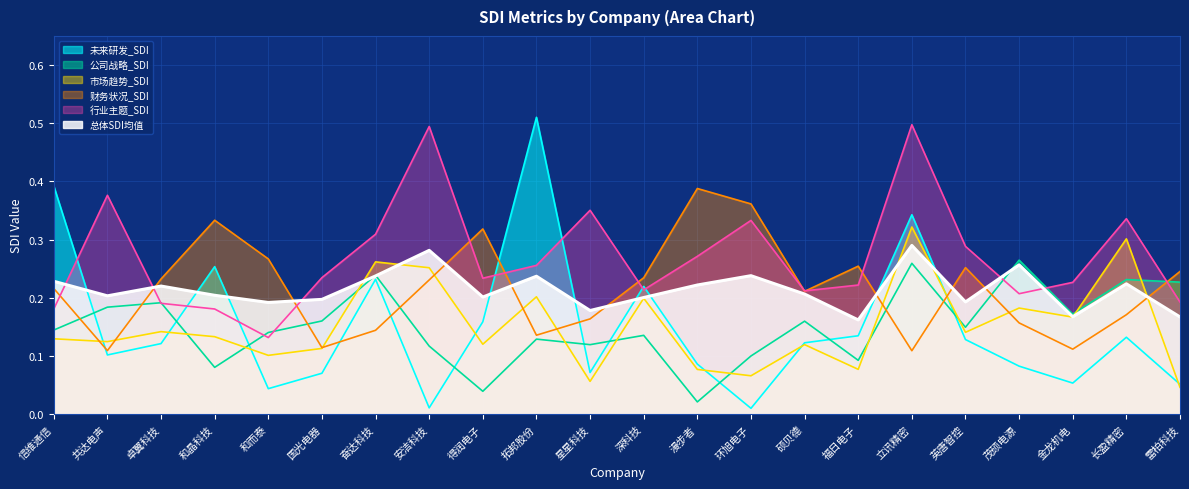

What is the average value of the 行业主题_SDI series?

0.3